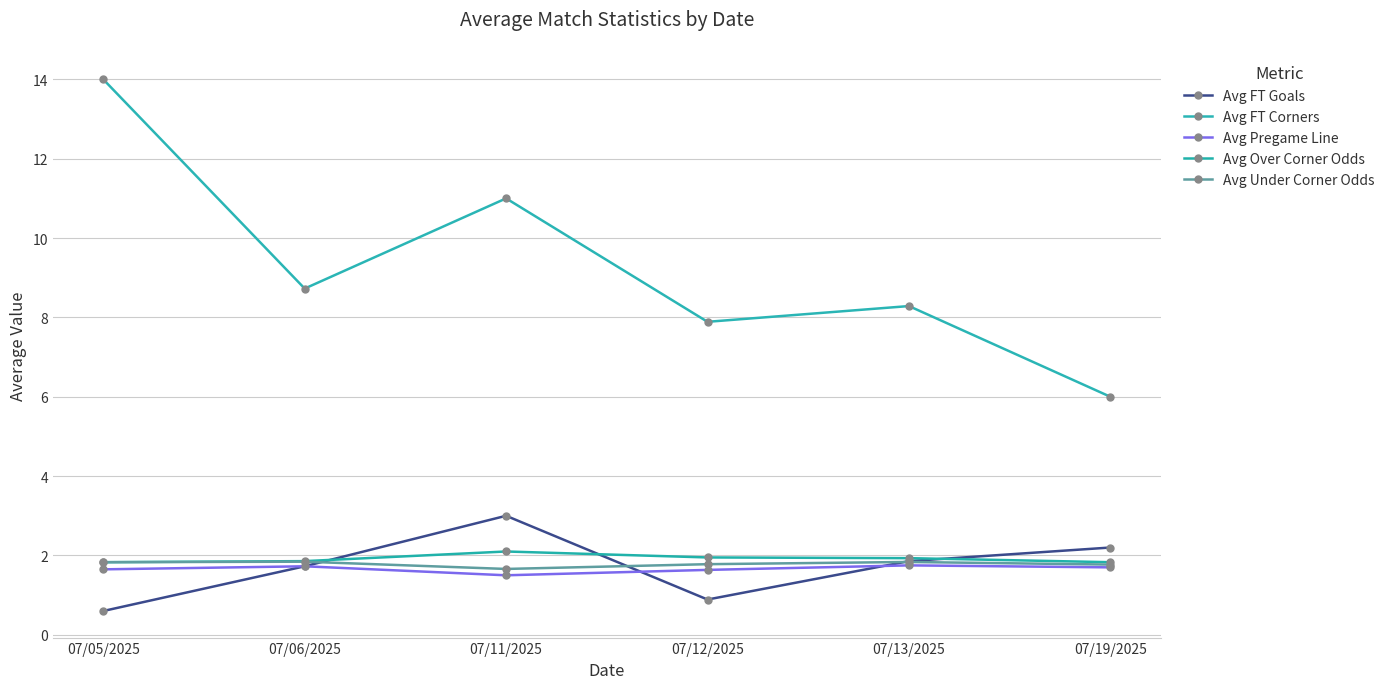

How many lines are shown in the chart?

5